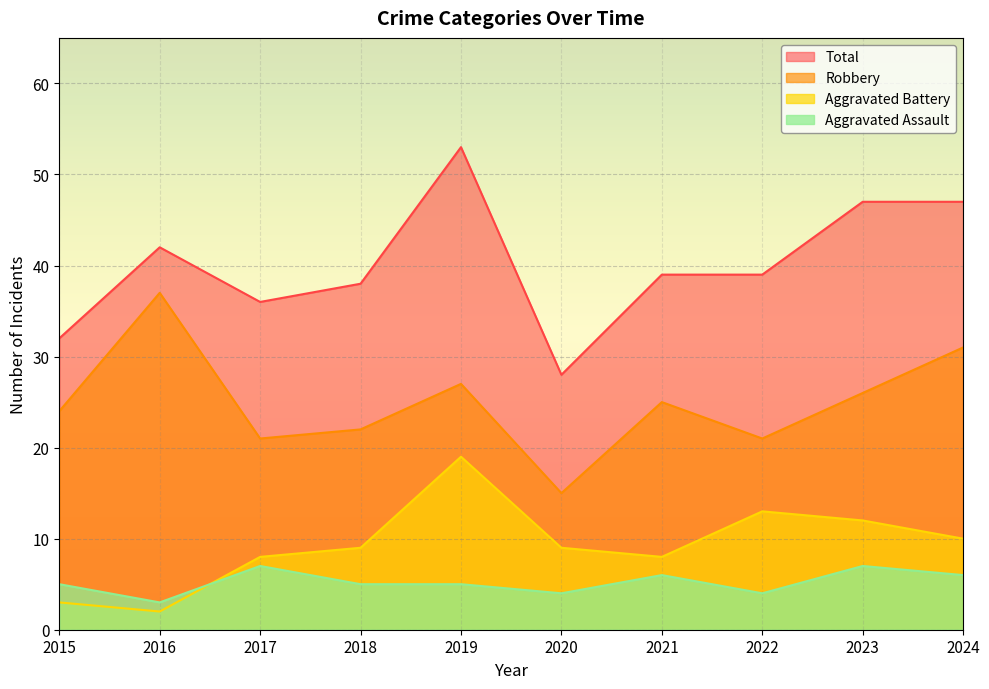

Where is Total nearest to the value 40?

2021